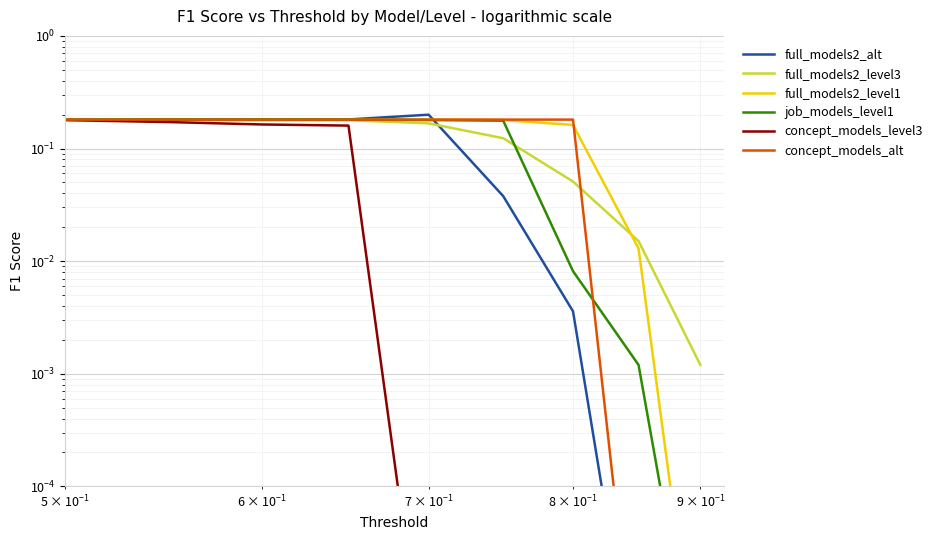

How many times do job_models_level1 and full_models2_level3 cross each other?

1